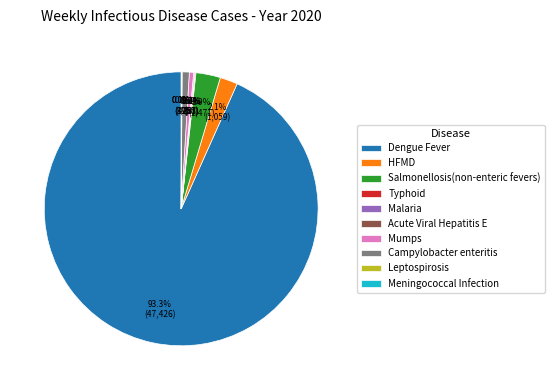

Which slice is the largest?

Dengue Fever